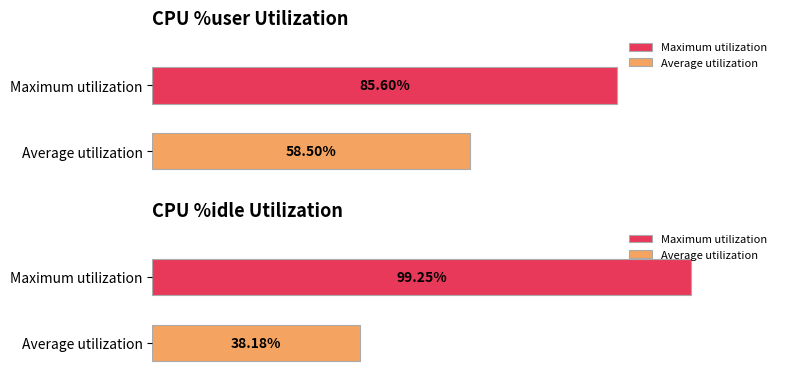

What is the maximum value for %user?

85.6